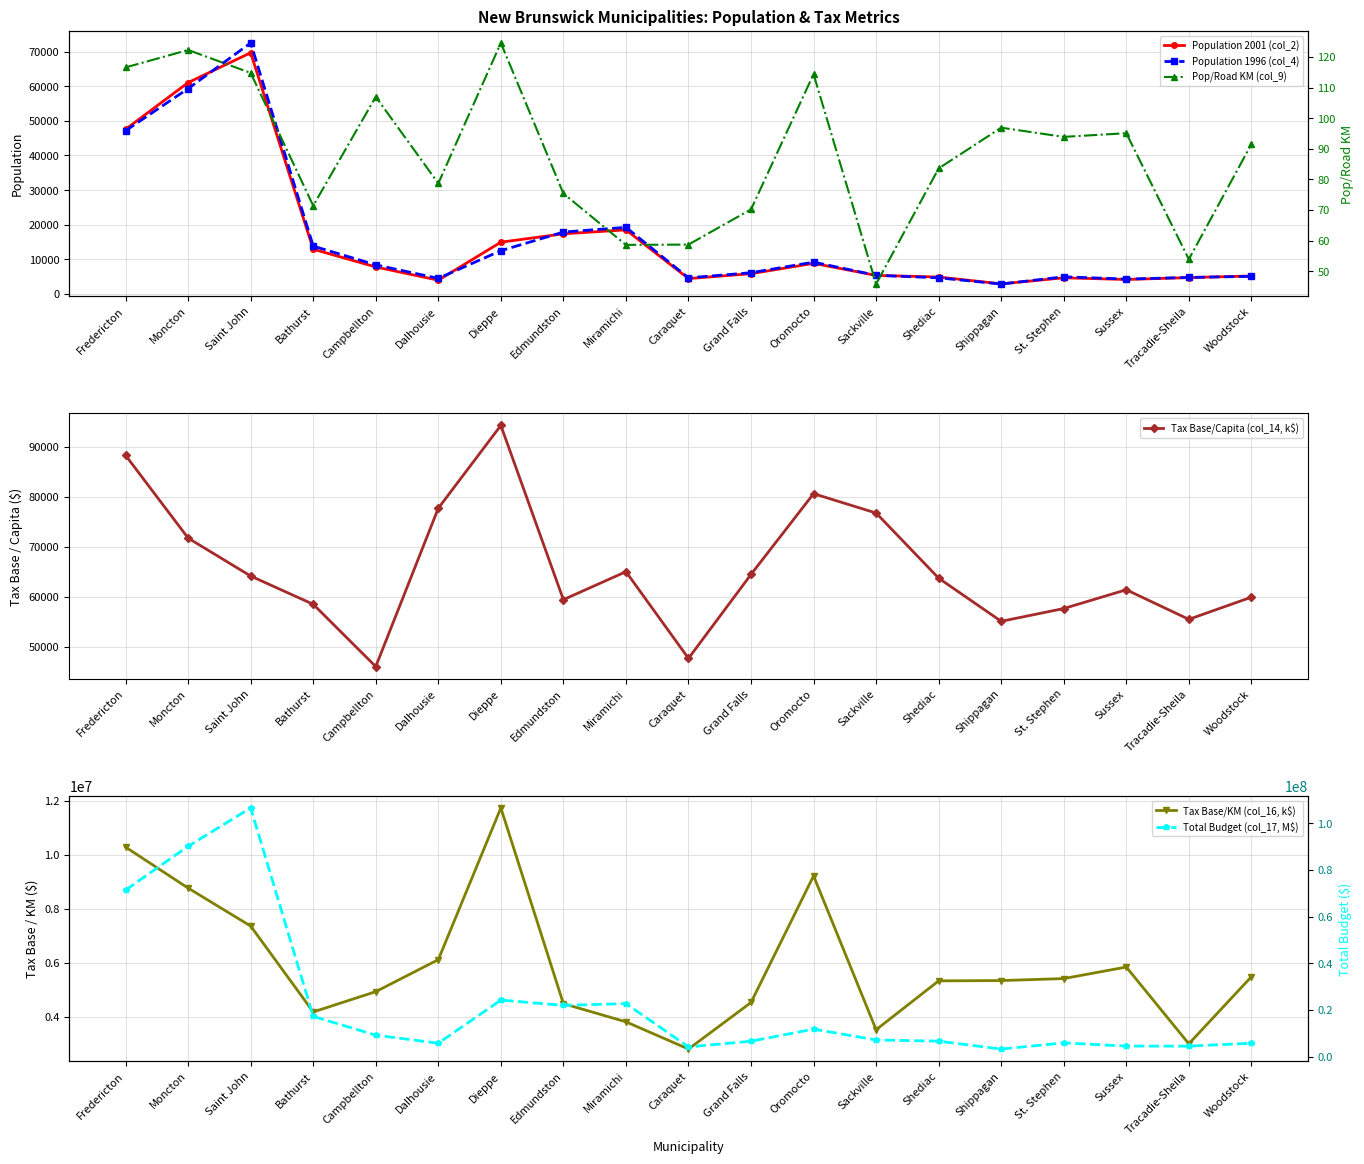

What position from the right is Moncton?

18